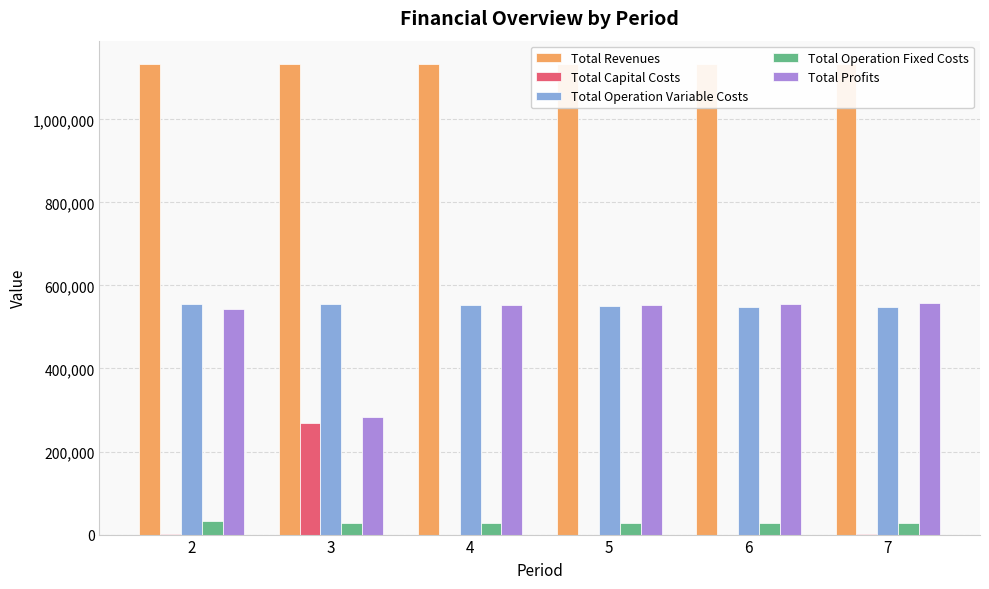

How many series are shown in this chart?

5